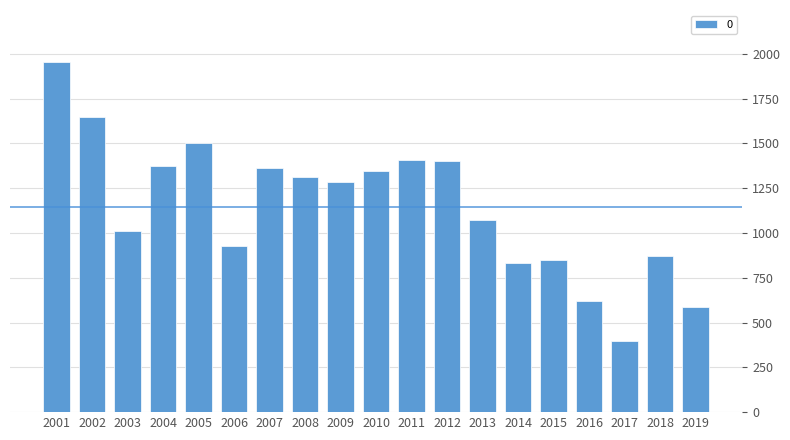

Approximately how many times larger is the value at 2012 compared to 2006?

1.5